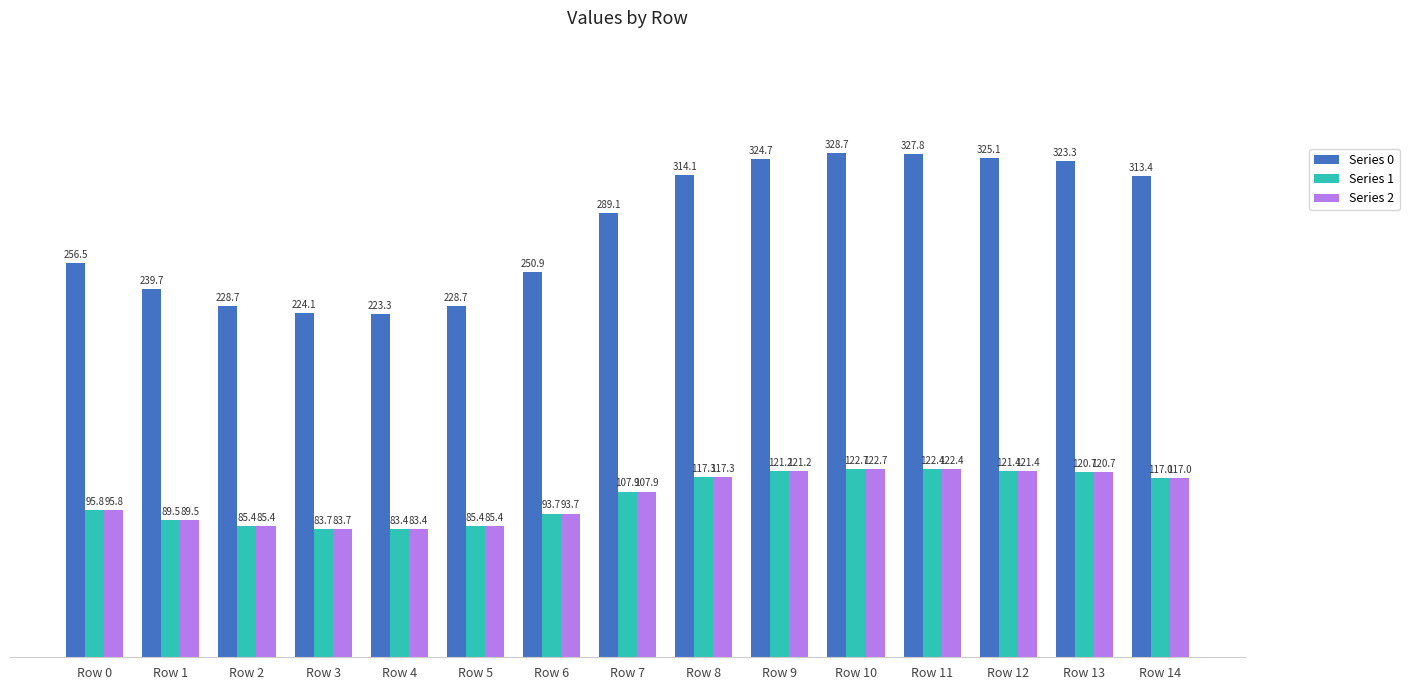

Reading right to left, transcribe all the data shown in this chart.

Series 0: 313.4	323.3	325.1	327.8	328.7	324.7	314.1	289.1	250.9	228.7	223.3	224.1	228.7	239.7	256.5
Series 1: 117.0	120.7	121.4	122.4	122.7	121.2	117.3	107.9	93.7	85.4	83.4	83.7	85.4	89.5	95.8
Series 2: 117.0	120.7	121.4	122.4	122.7	121.2	117.3	107.9	93.7	85.4	83.4	83.7	85.4	89.5	95.8